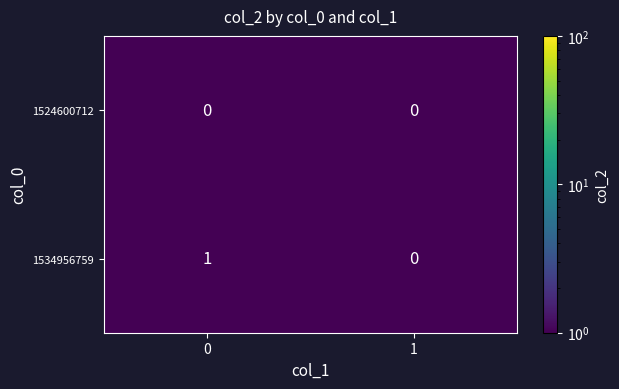

What is the total value across all series at 0?

1